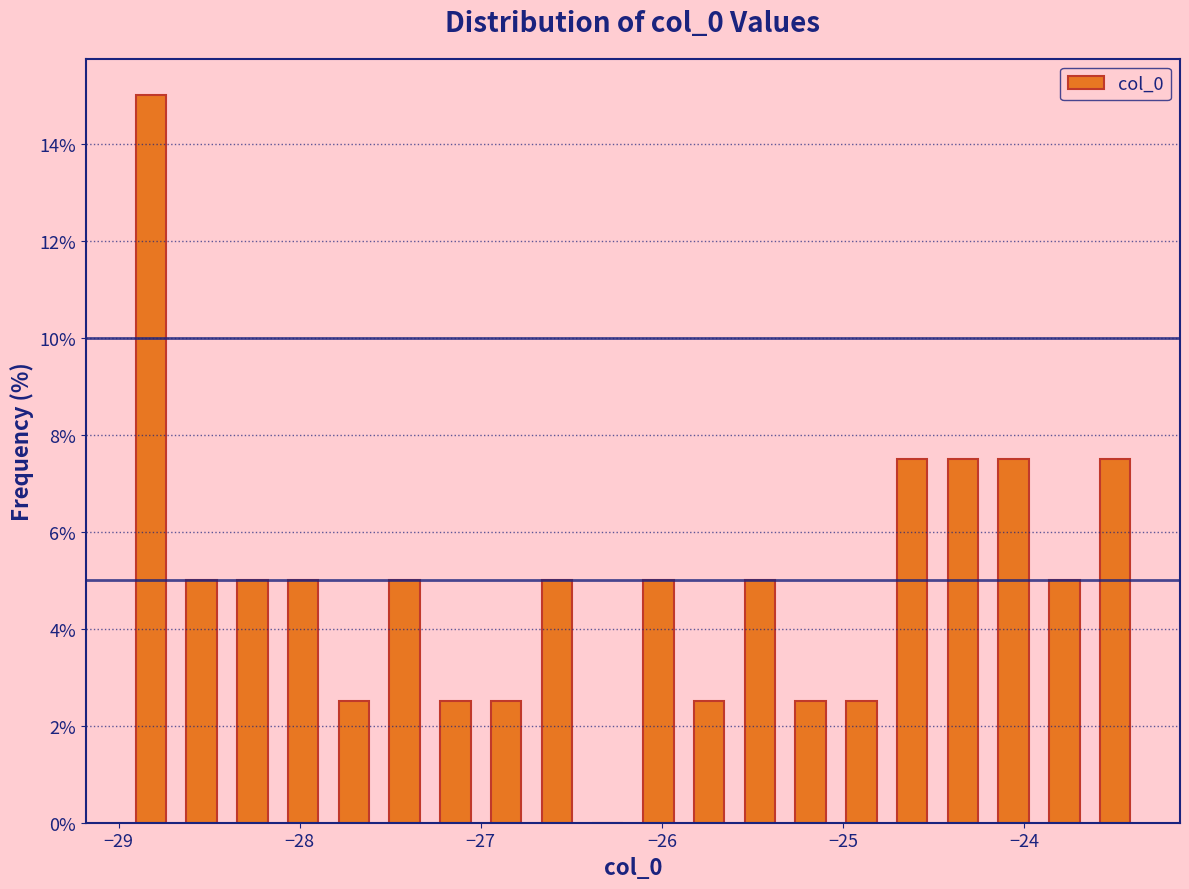

Read against the x-axis, roughly where is the centre of the tallest bar?

-28.8